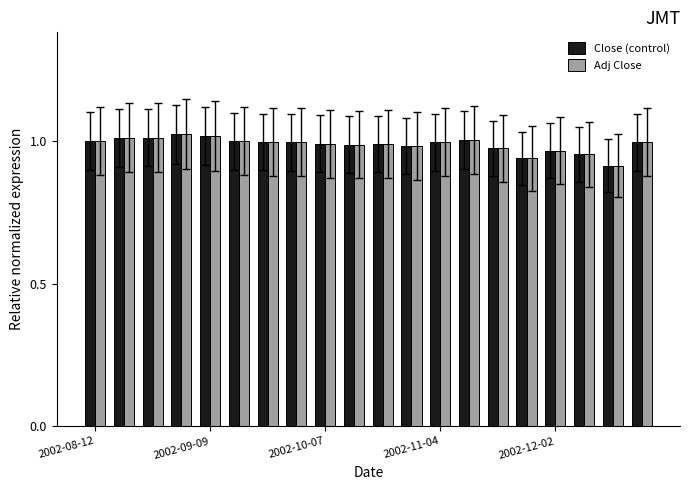

How many bars are there in total?

40